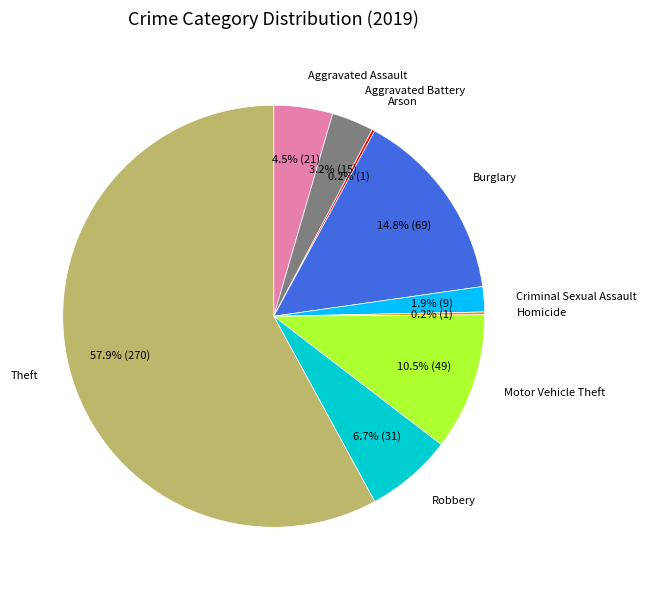

Does any single category account for the majority?

Yes